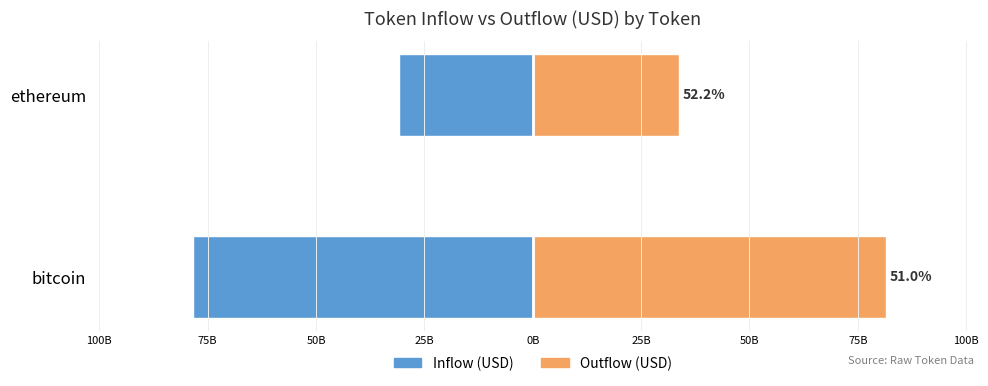

The value of Outflow (USD) at ethereum is 18312333909.6. True or false?

False